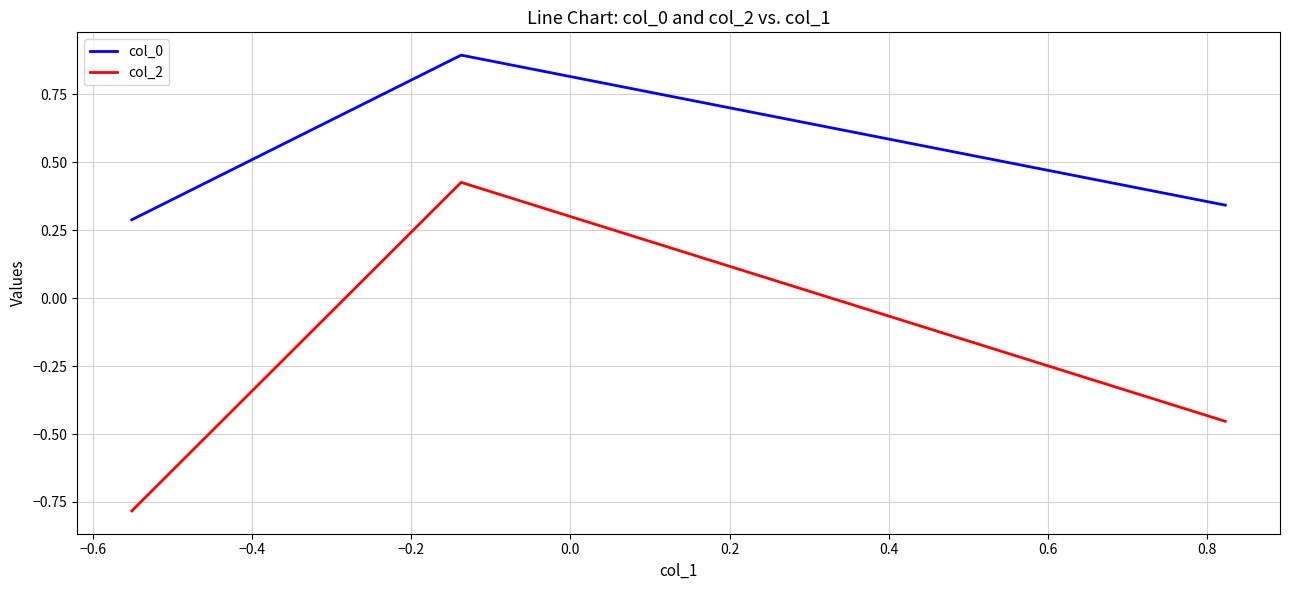

Is this an area chart (filled region under the line)?

No